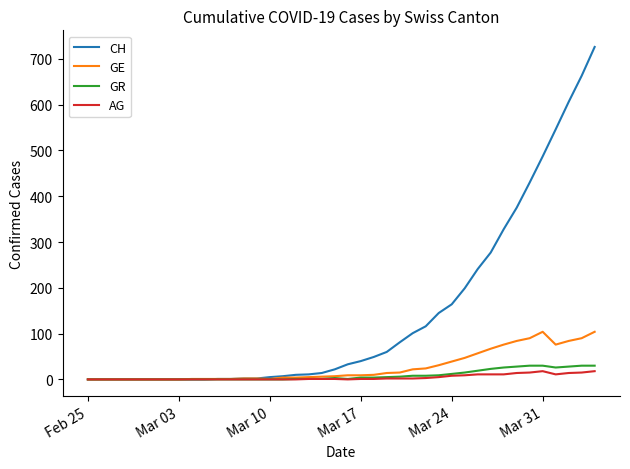

Which series has the largest total across all categories?

CH